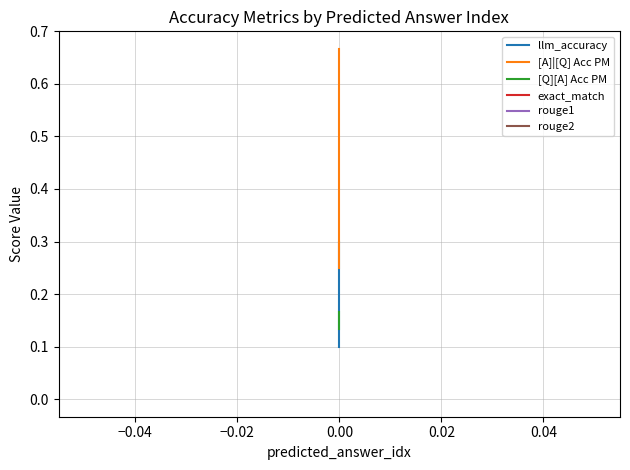

The rouge1 series shows 0.0 at 0.00. True or false?

True